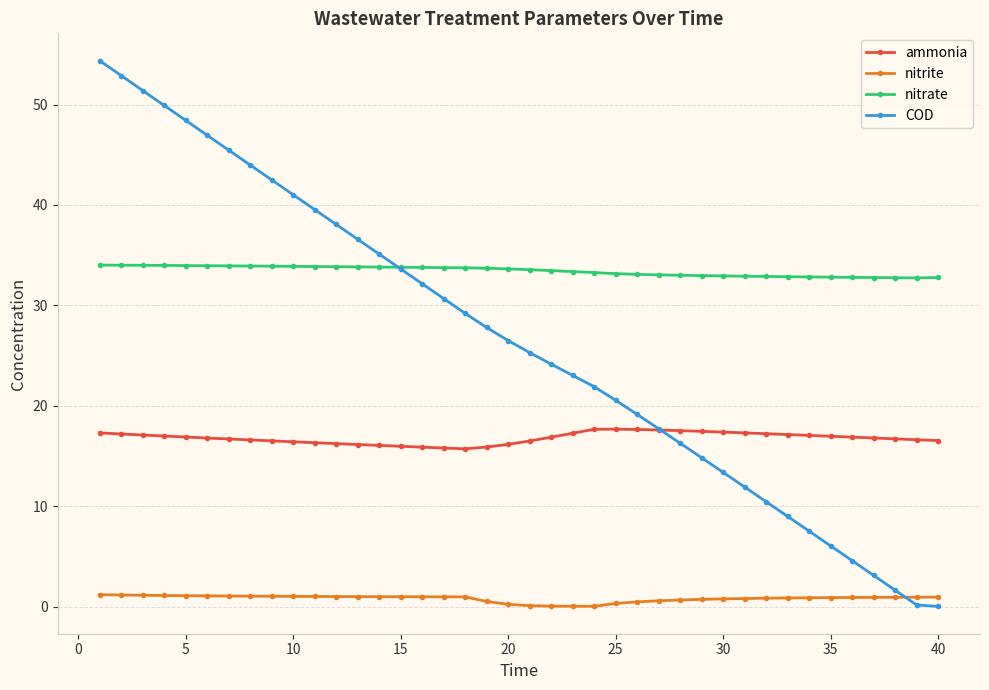

At how many categories does at least one series exceed 37?

12